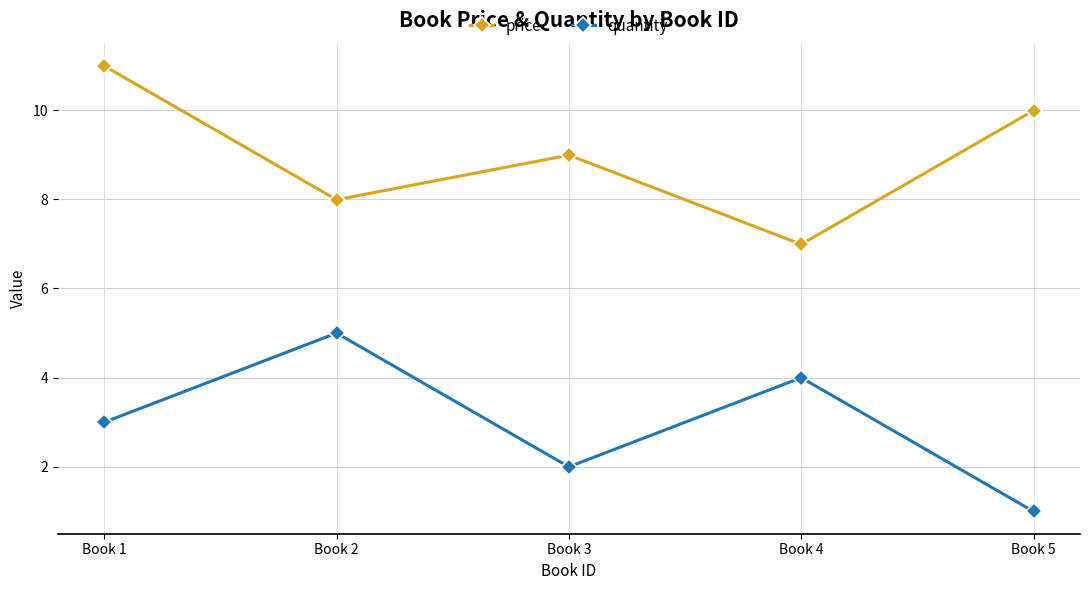

Between Book 1 and Book 2, which series saw the biggest shift?

price